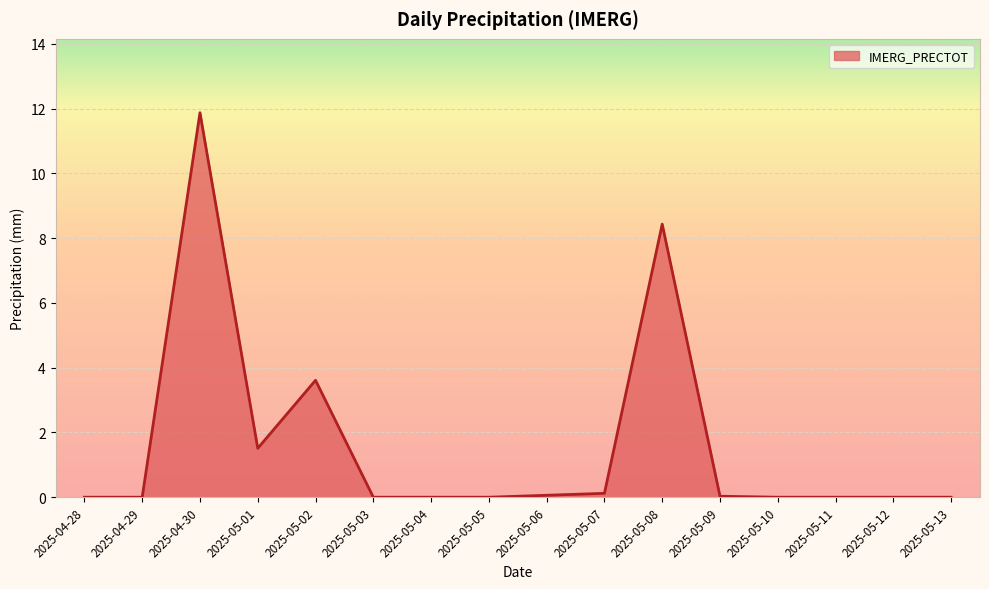

What is the greatest value displayed?

11.9